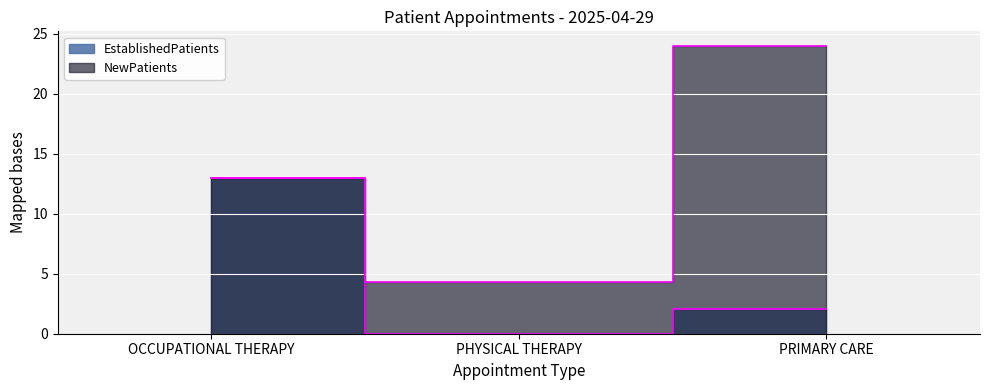

What is the sum of all NewPatients values?

41.3